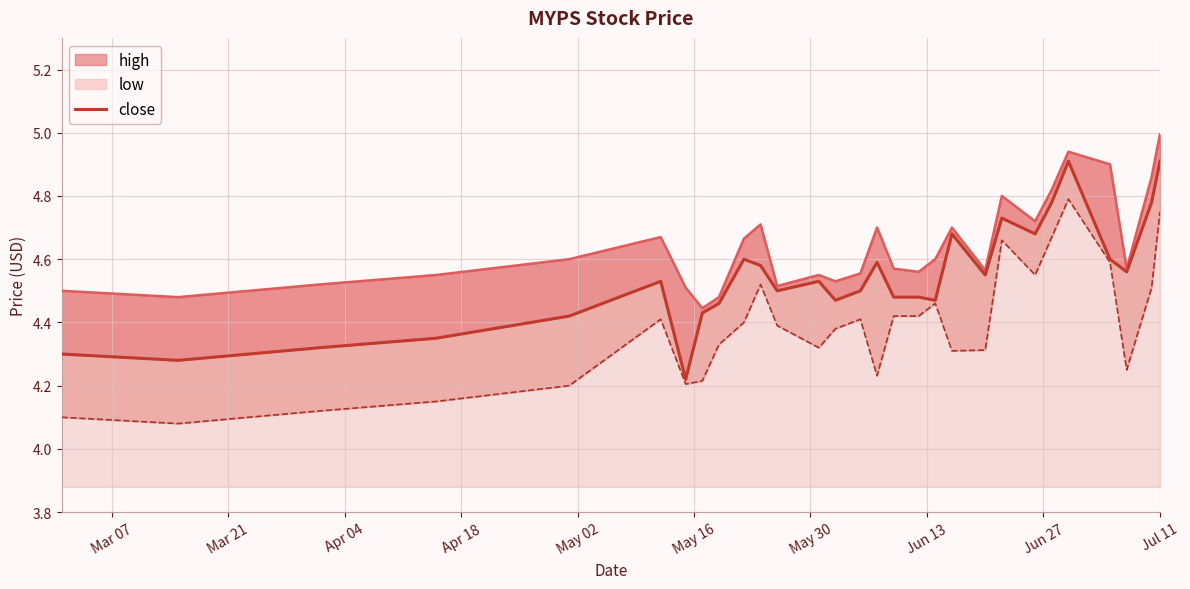

Which series has the largest total across all categories?

high